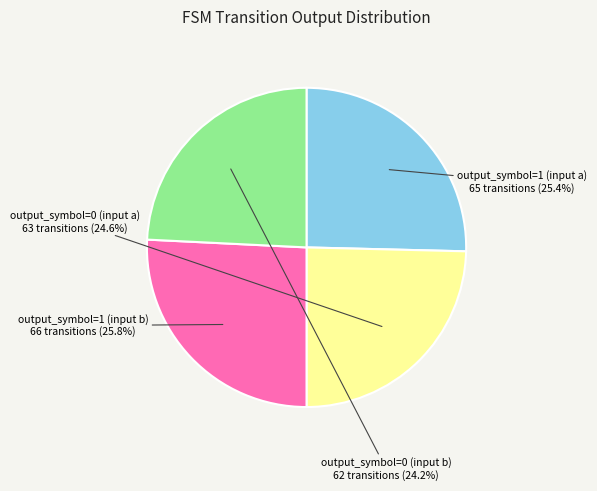

How many slices are in this pie chart?

4